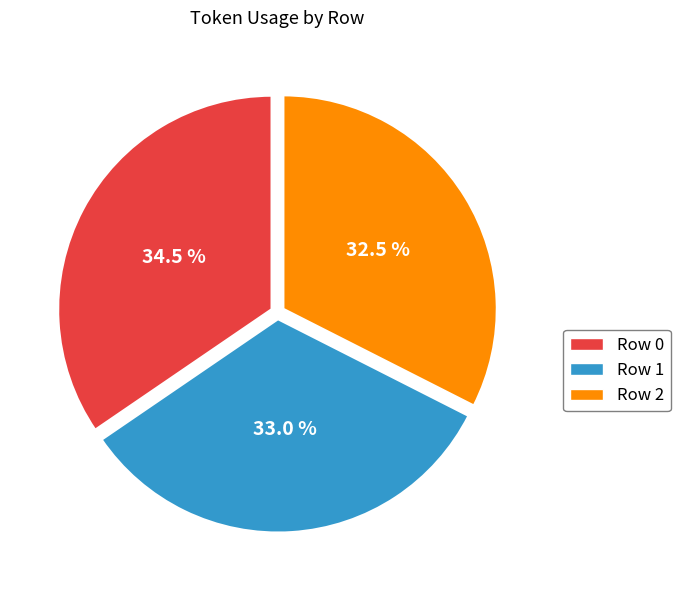

Which slice is the smallest?

Row 2